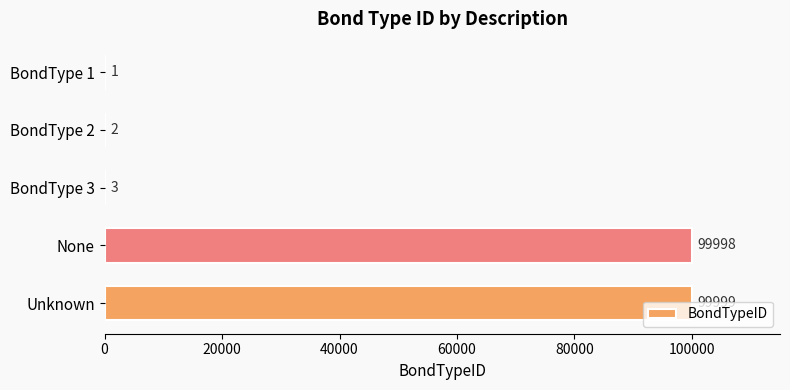

At which label is the value closest to 50000?

BondType 3